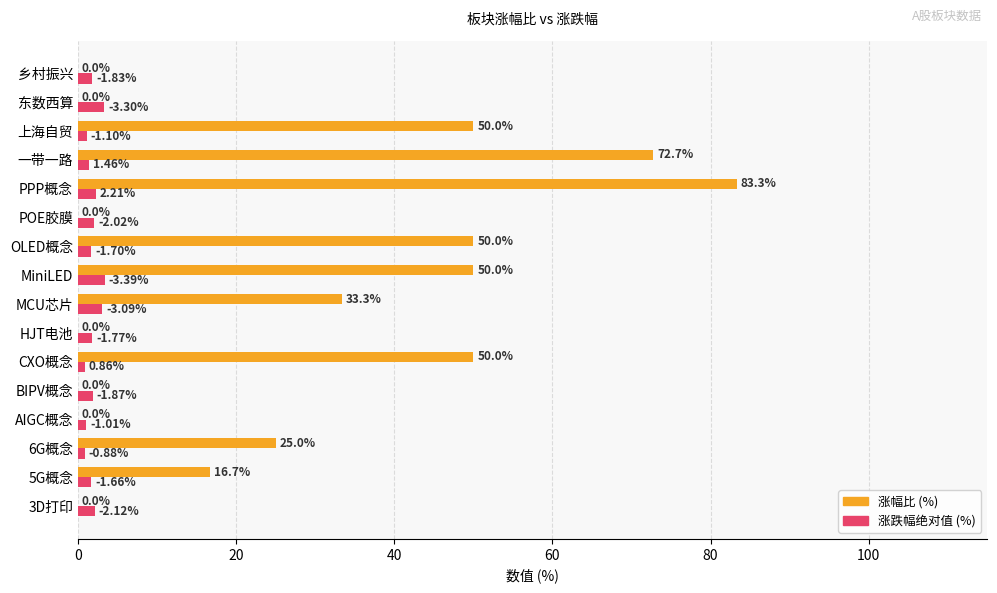

At which category is the sum across all series the highest?

PPP概念